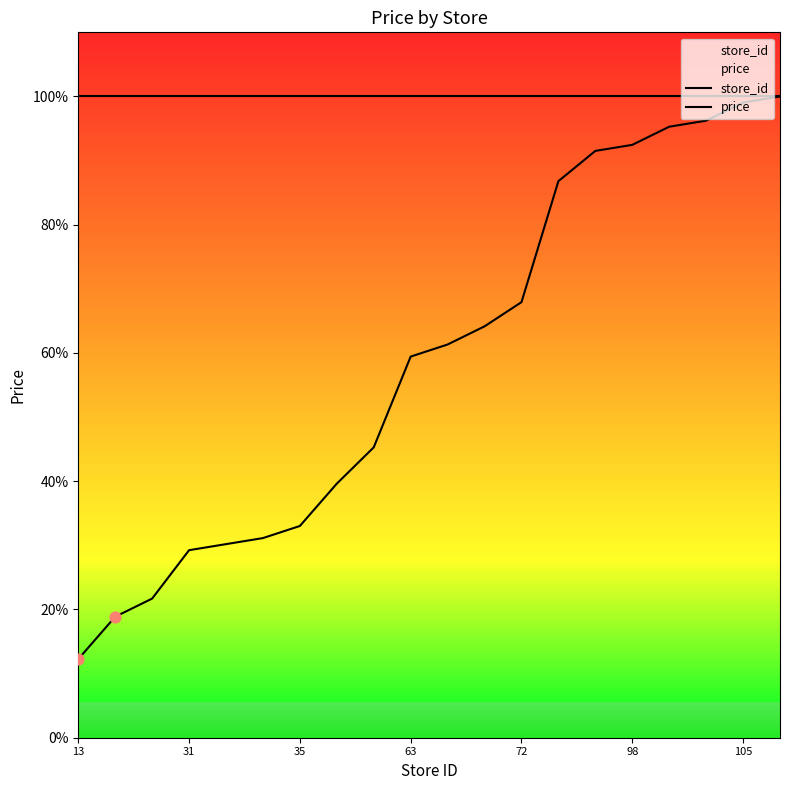

Which series reaches the minimum Y coordinate?

store_id